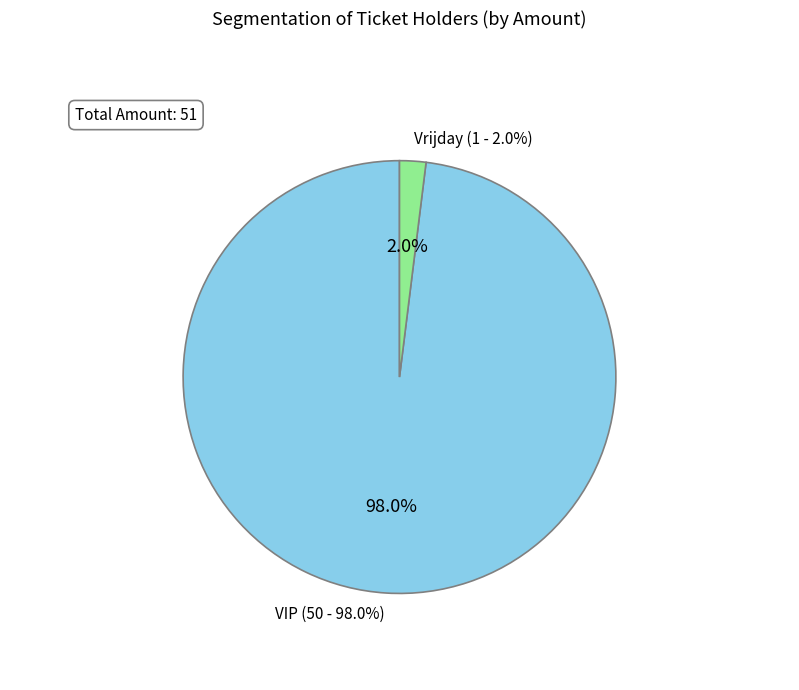

How many segments does this pie chart have?

2